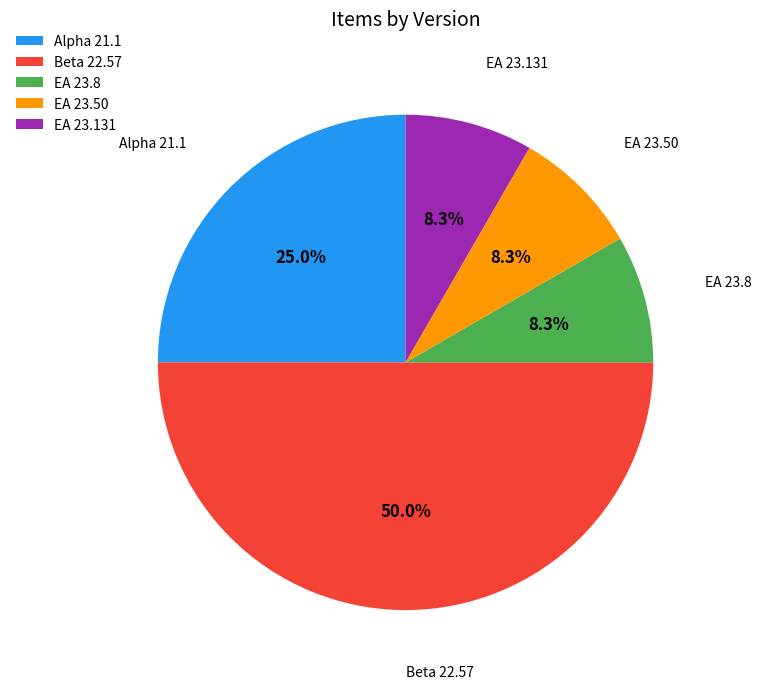

Which category has the biggest portion of the pie?

Beta 22.57